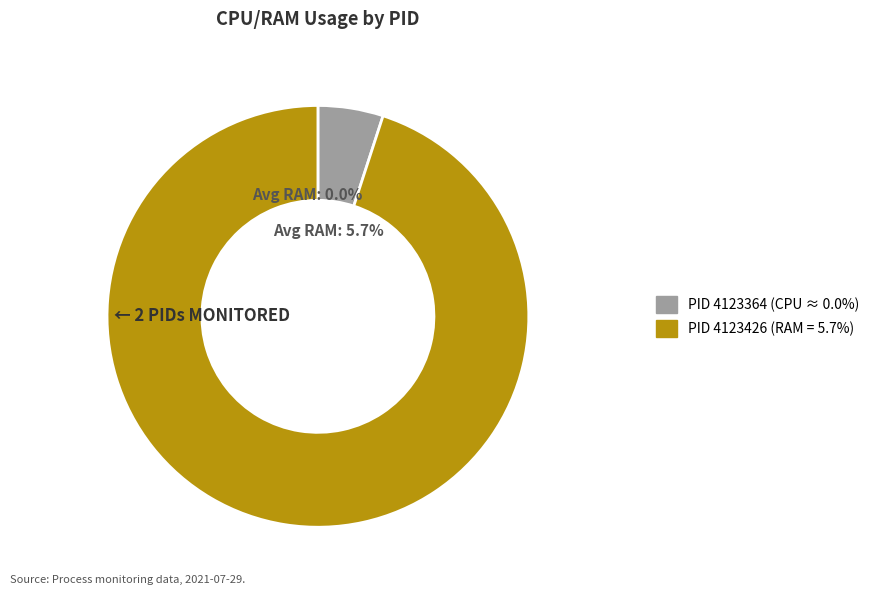

Is PID 4123364 the majority of the pie?

No